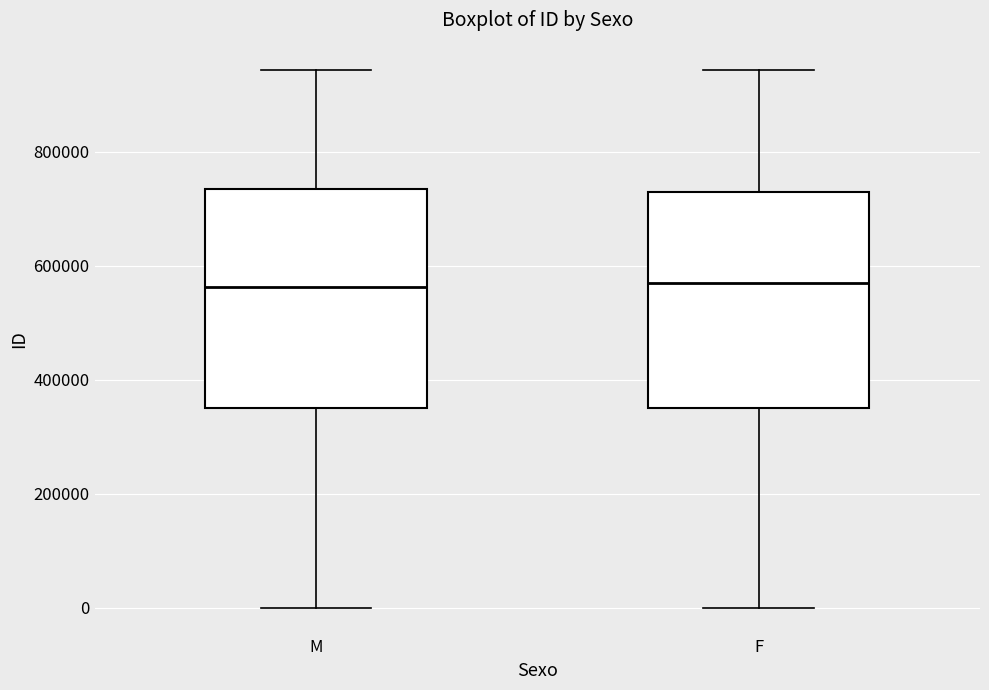

Where is the lower edge of the box for F on the y-axis? The values are not printed on the chart, so give them approximately, as read against the axis.

360000